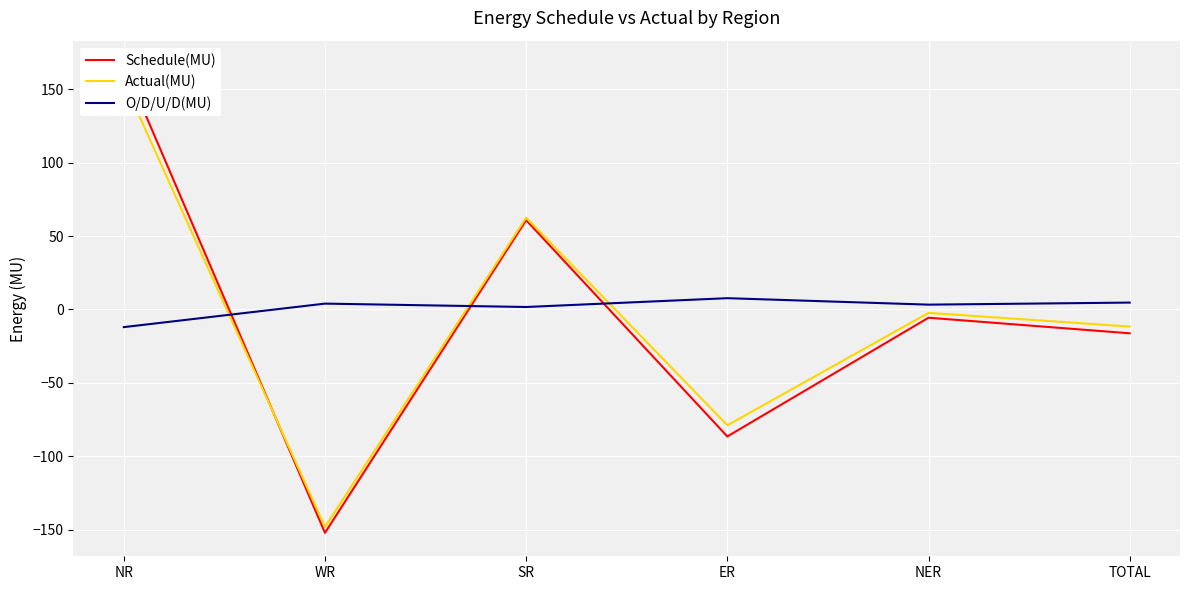

How many values in Actual(MU) are above zero?

2